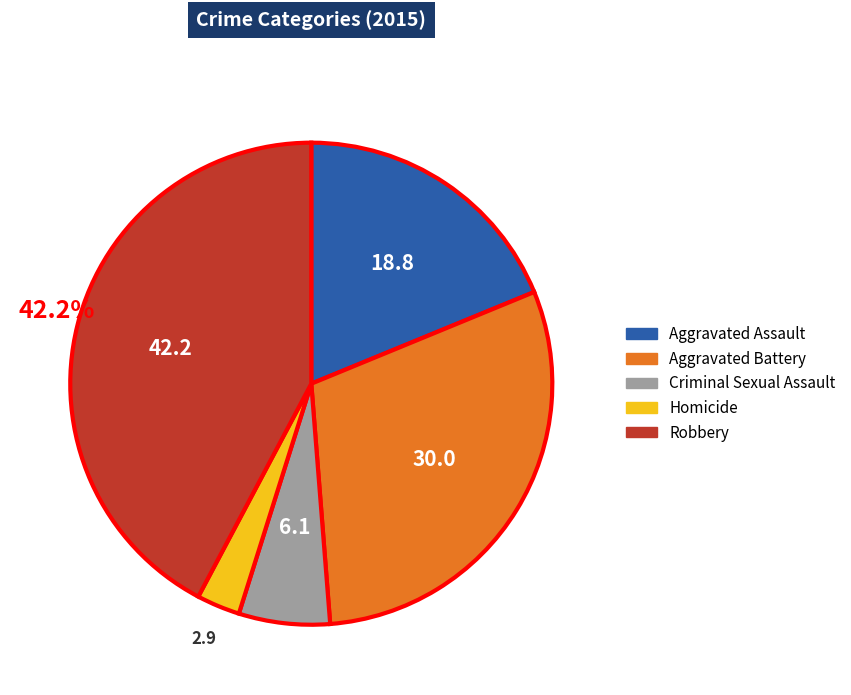

Does any single category account for the majority?

No